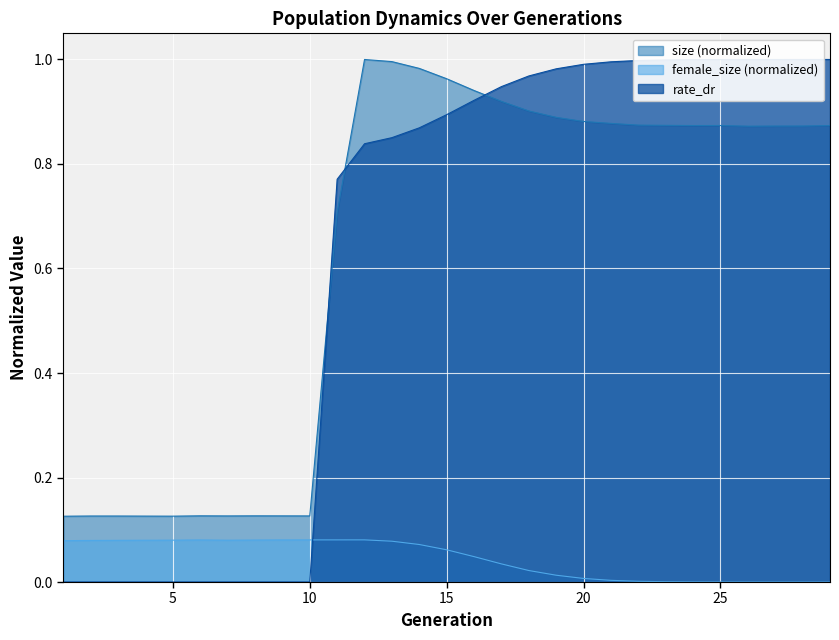

True or false: female_size and size cross at least once.

False